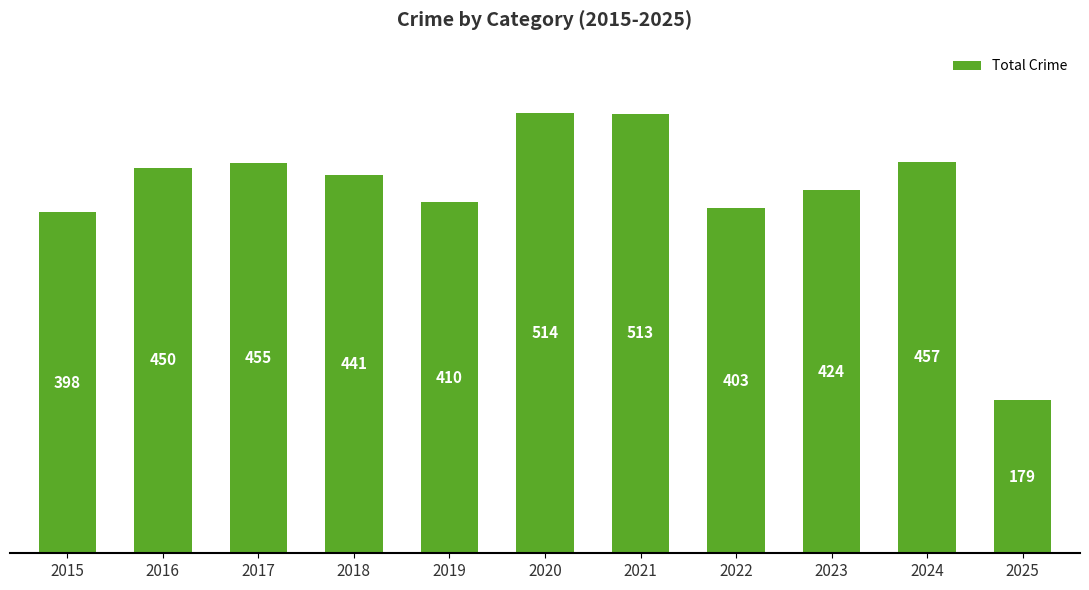

At which label is the value closest to 346?

2015